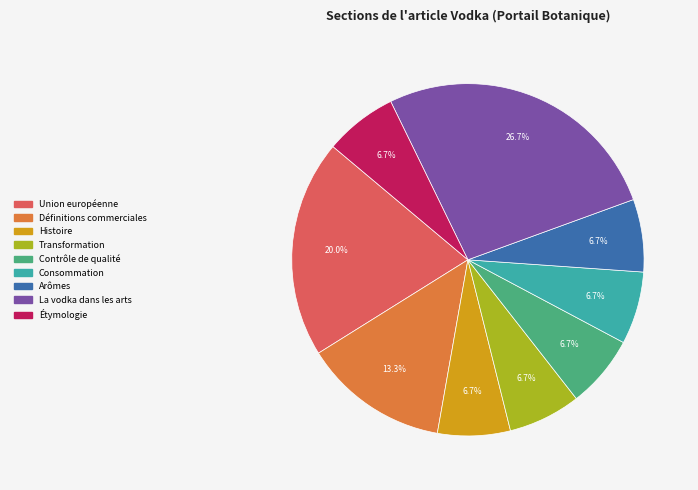

Count the number of slices in the pie.

9